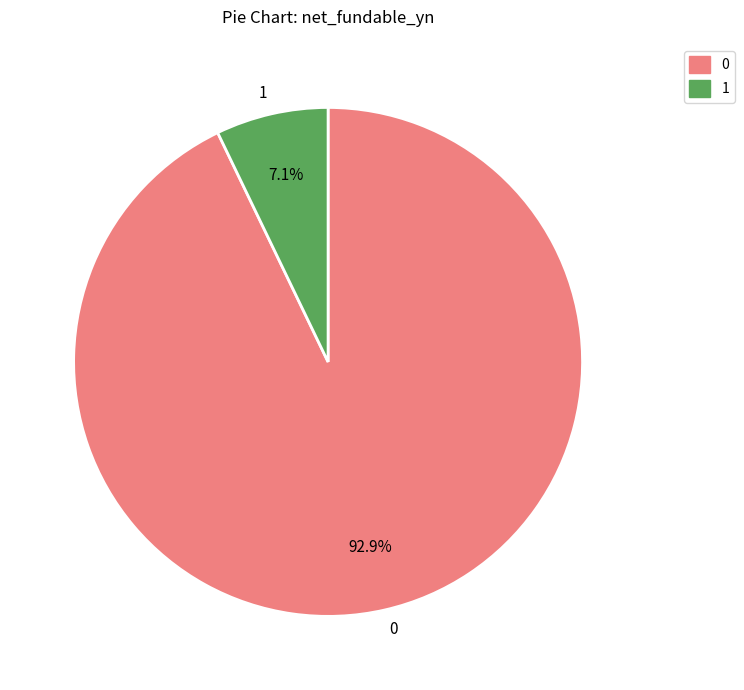

Is the sum of 0 and 1 greater than half?

Yes